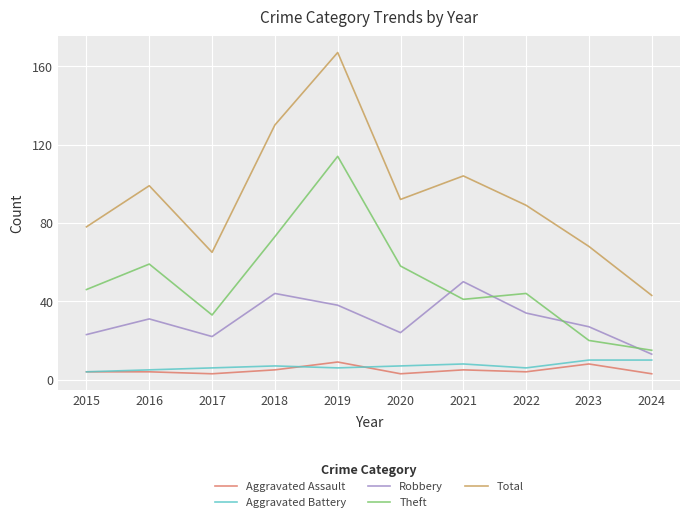

Does the chart have visible grid lines?

Yes